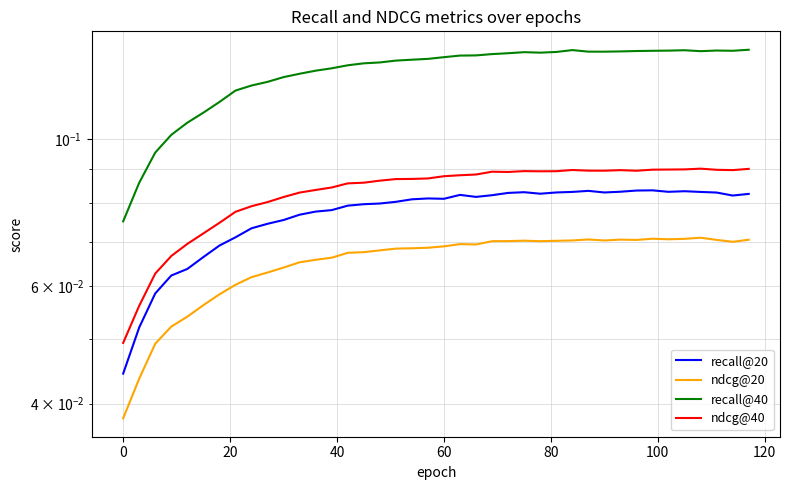

What is the value of the recall@20 point at the 22nd from the left?

0.1